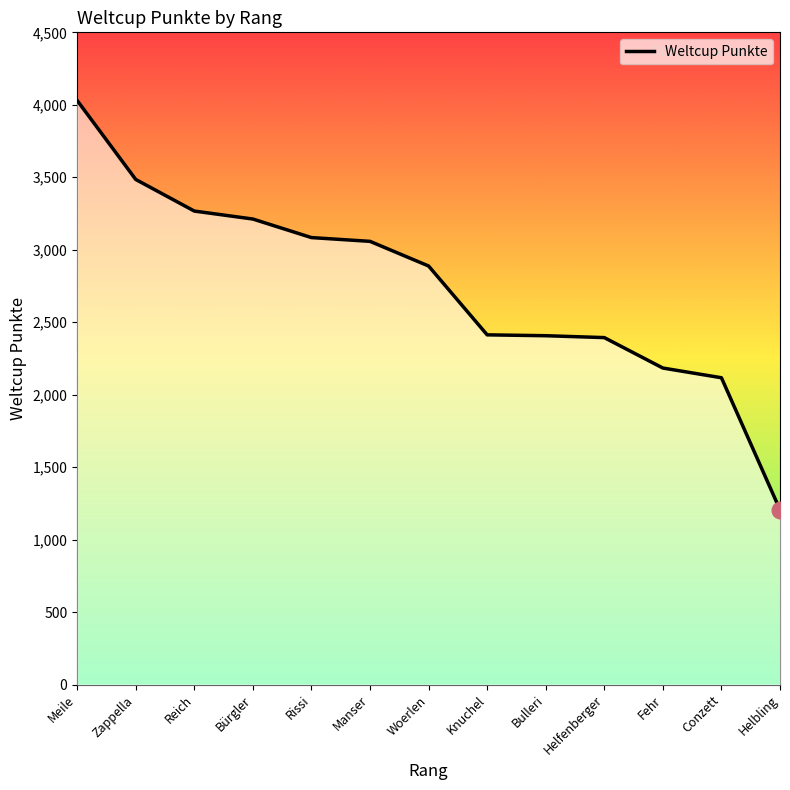

Is it true that the value at Zappella is 3485?

True